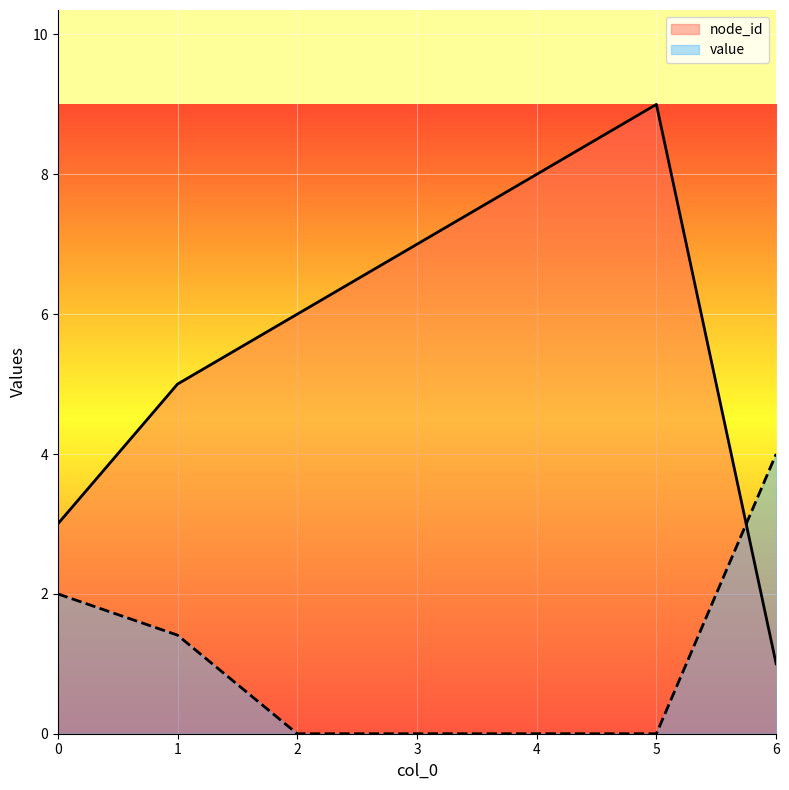

Does the chart display data point markers on the line(s)?

No